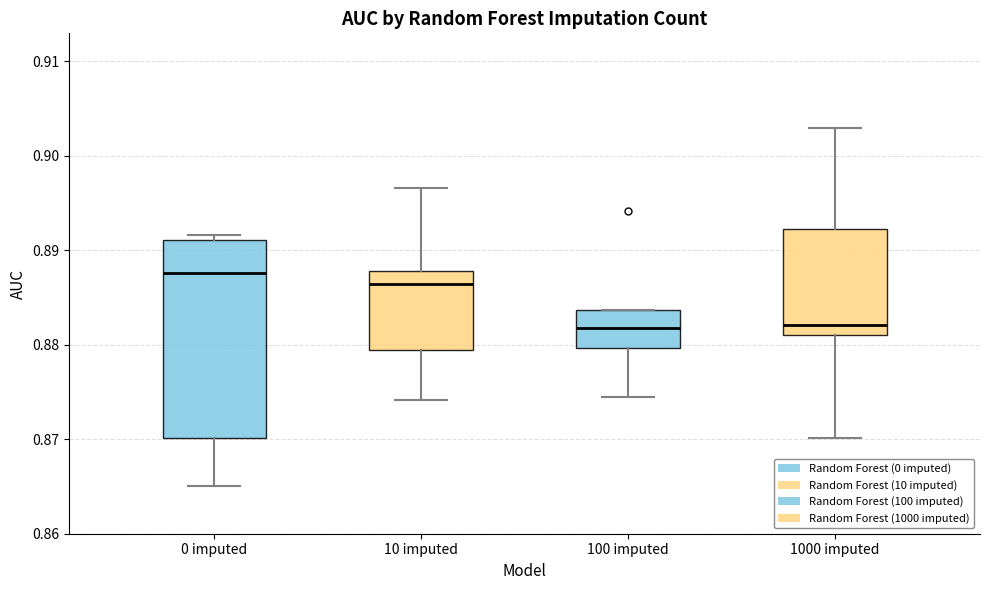

Reading left to right, transcribe this box plot: for each box, give where its median line is, the range the box spans, and where its two whiskers end, as read against the y-axis. The values are not printed on the chart, so give them approximately, as read against the axis.

0 imputed: median 0.888, box 0.870 to 0.891, whiskers 0.865 to 0.892
10 imputed: median 0.886, box 0.879 to 0.888, whiskers 0.874 to 0.897
100 imputed: median 0.882, box 0.880 to 0.884, whiskers 0.874 to 0.884
1000 imputed: median 0.882, box 0.881 to 0.892, whiskers 0.870 to 0.903